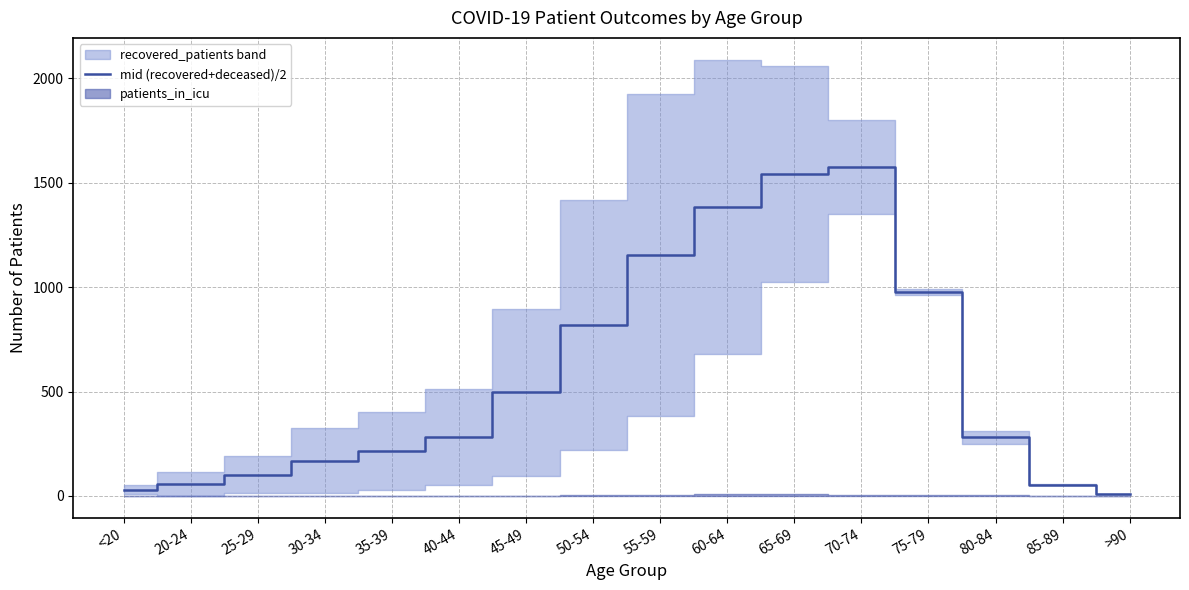

Rank the categories by value from highest to lowest.

70-74, 65-69, 60-64, 55-59, 75-79, 50-54, 45-49, 40-44, 80-84, 35-39, 30-34, 25-29, 20-24, 85-89, <20, >90